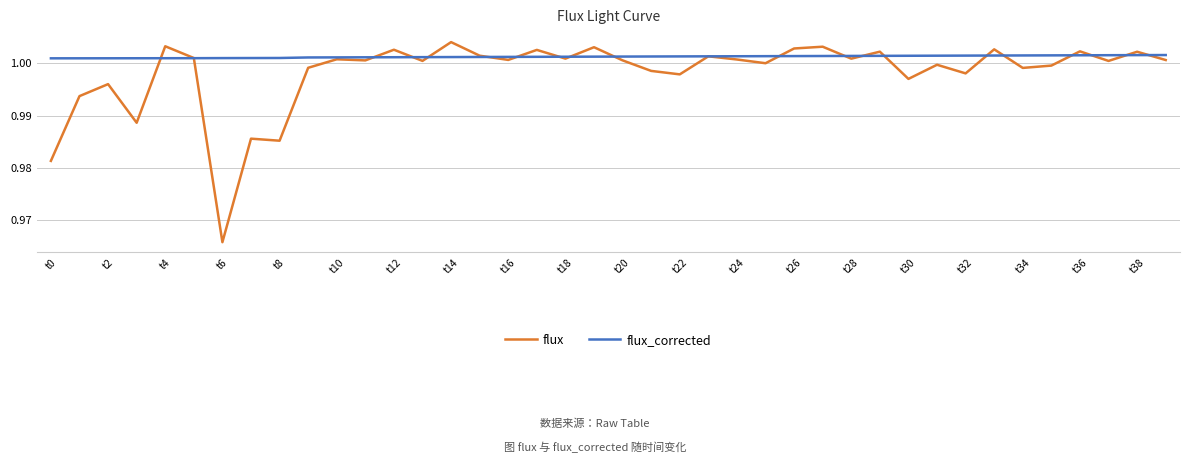

Which series has the widest spread of values?

flux